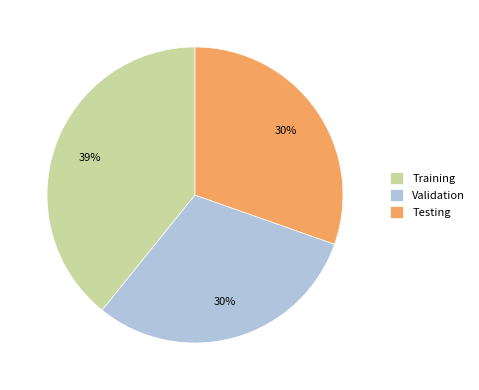

What is the largest slice in the pie chart?

Training